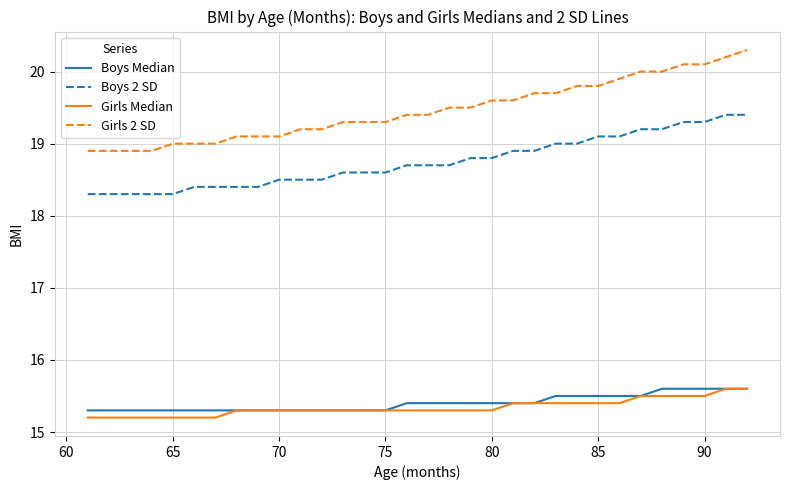

True or false: Boys 2 SD and Girls 2 SD intersect in this chart.

False